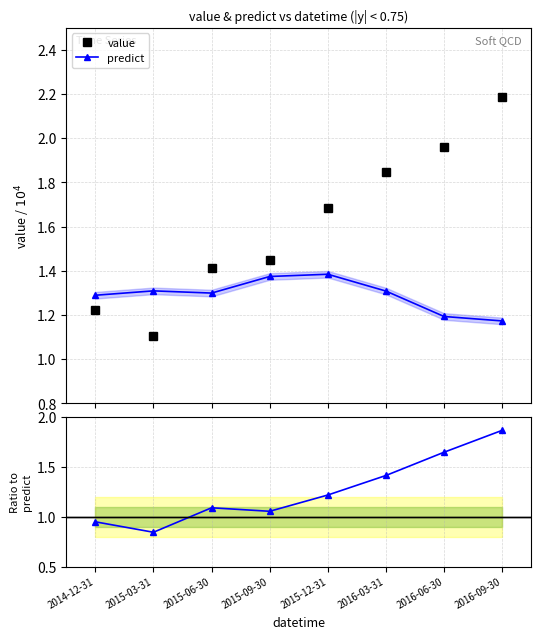

Does the chart have visible grid lines?

Yes